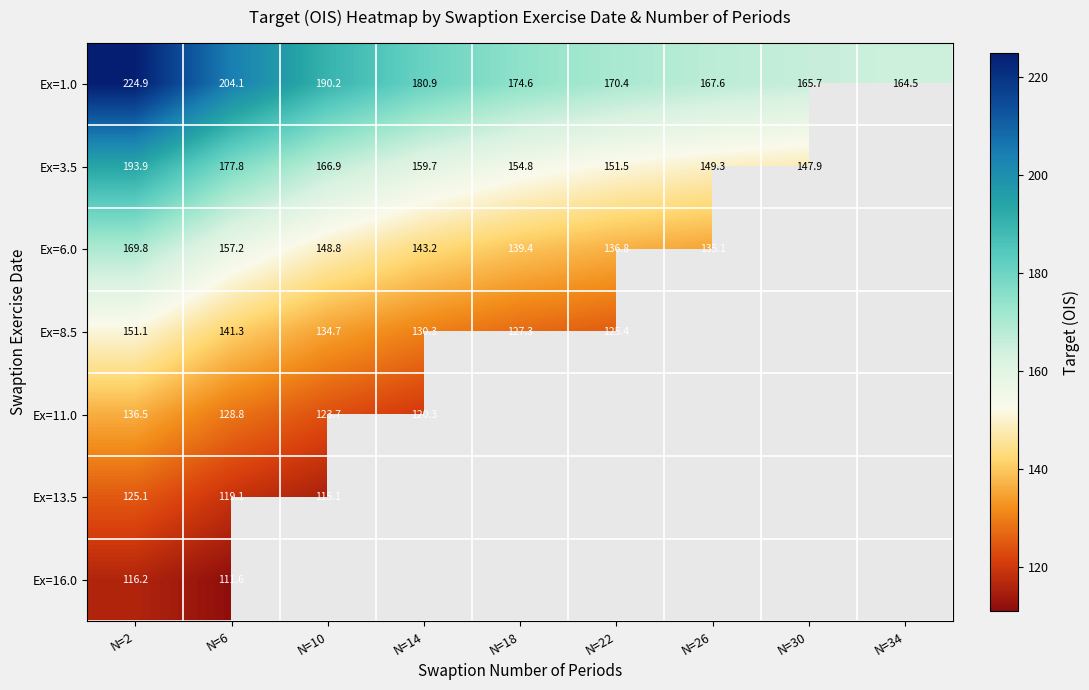

What is the smallest value displayed?

111.6